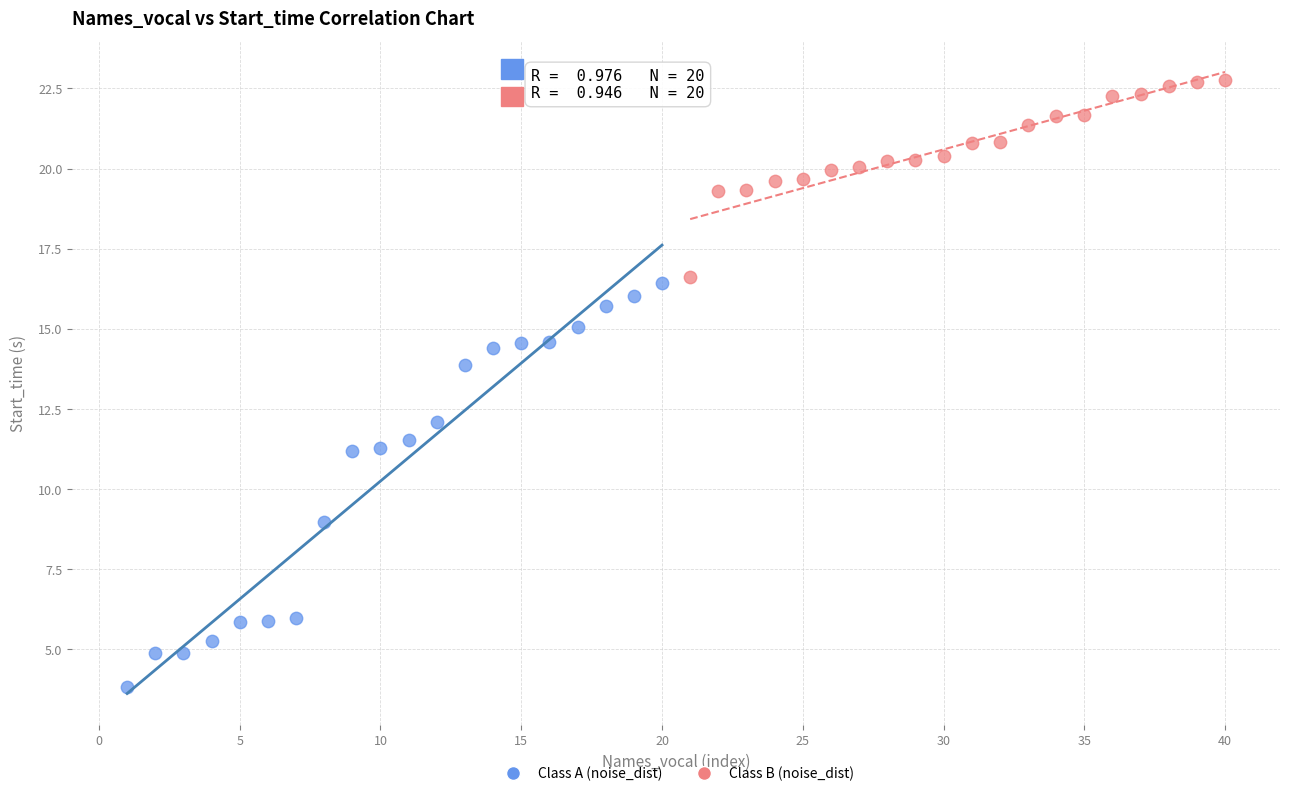

Which series reaches the maximum Y coordinate?

Class B (noise_dist)